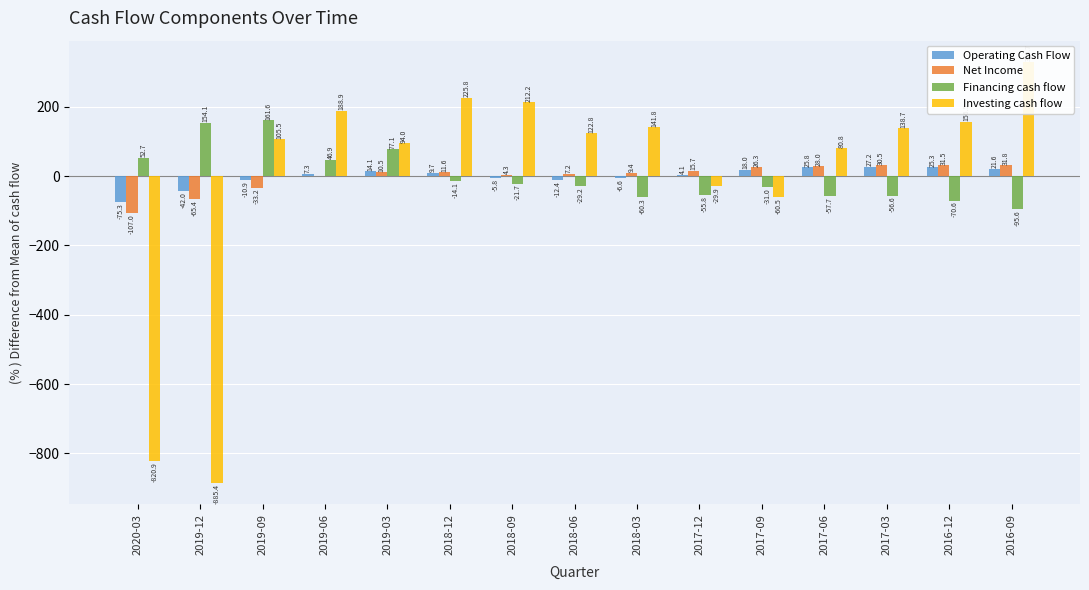

Which series has the largest total across all categories?

Investing cash flow